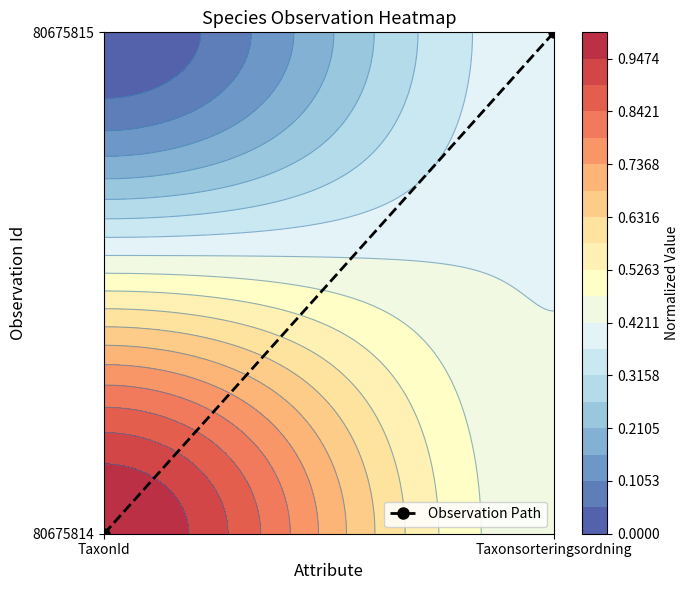

True or false: the data shows 0 at TaxonId.

True